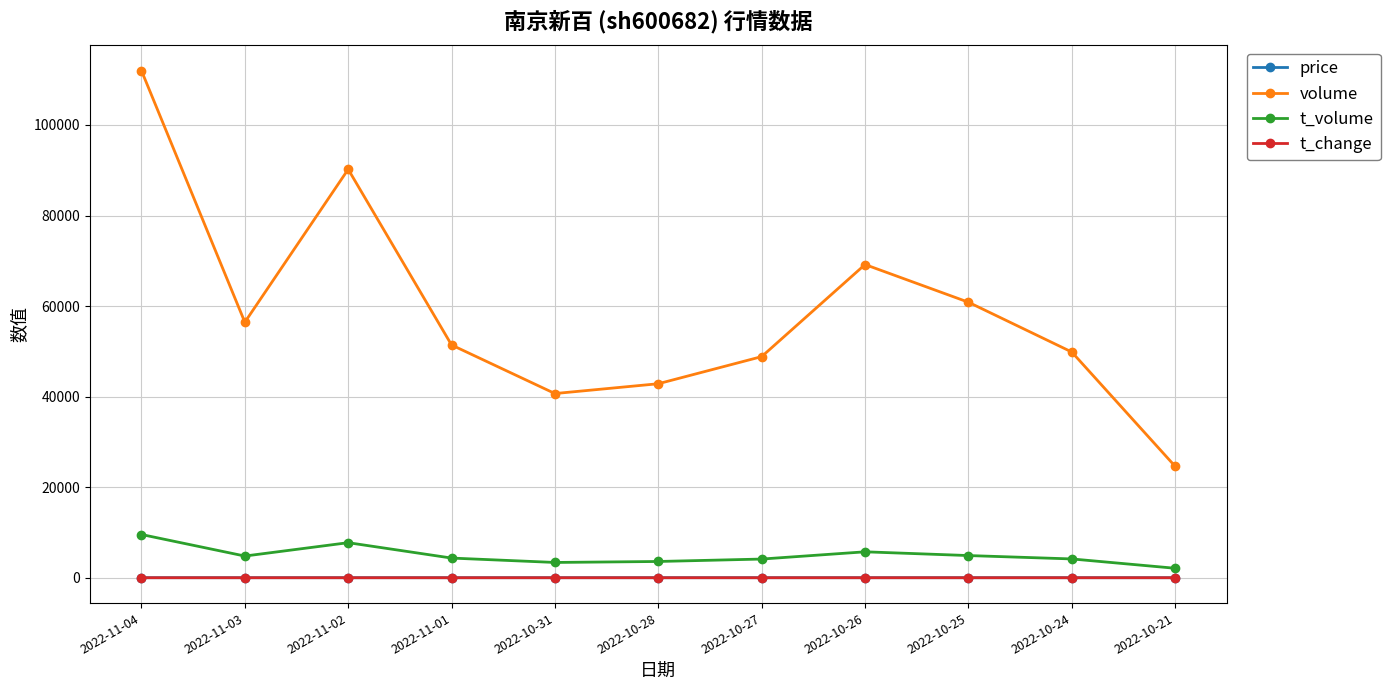

What is the label of the 3rd point from the right?

2022-10-25